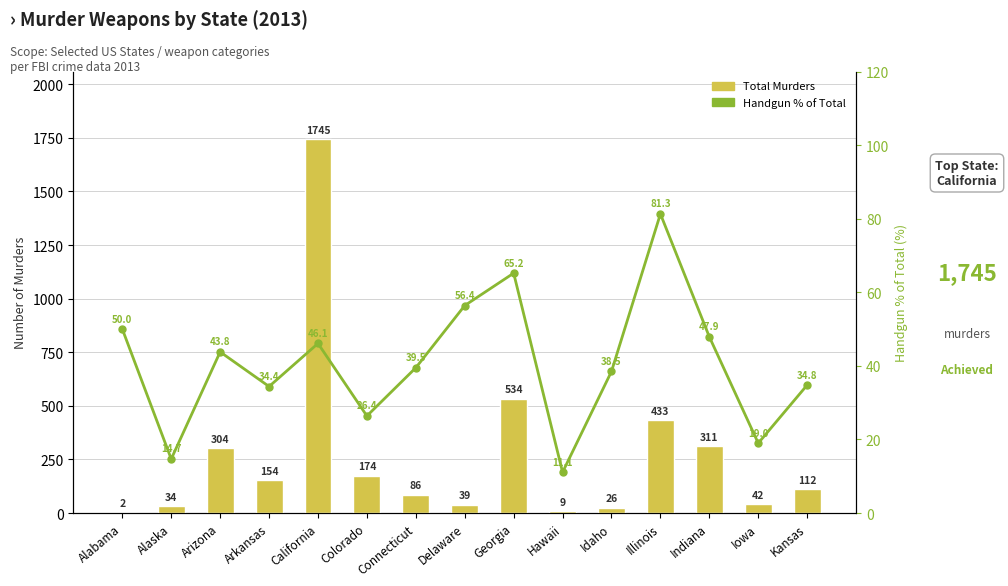

Which series has the largest range (max minus min)?

Total Murders